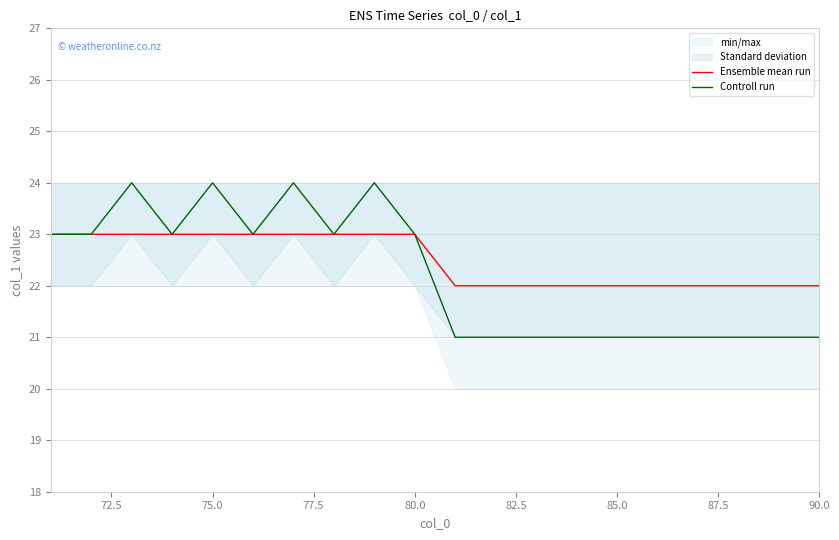

Does the chart display data point markers on the line(s)?

No